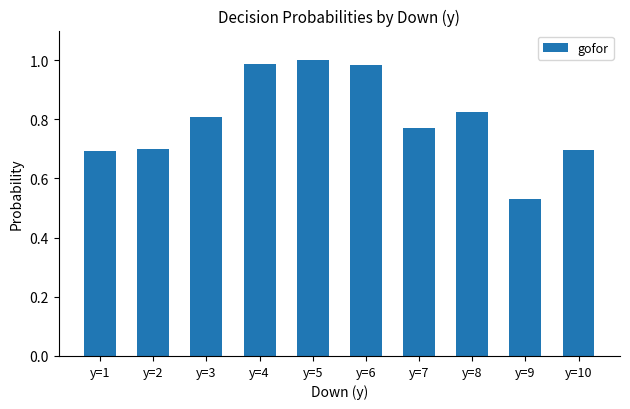

What is the difference between the maximum and second lowest values?

0.3